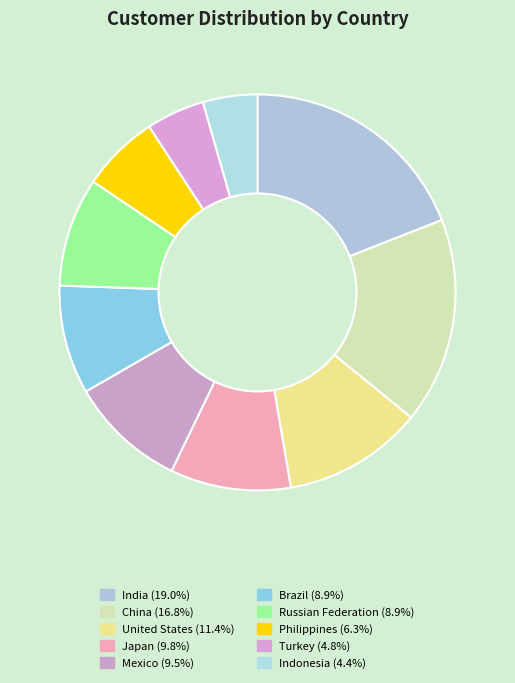

Which category has the smallest portion of the pie?

Indonesia